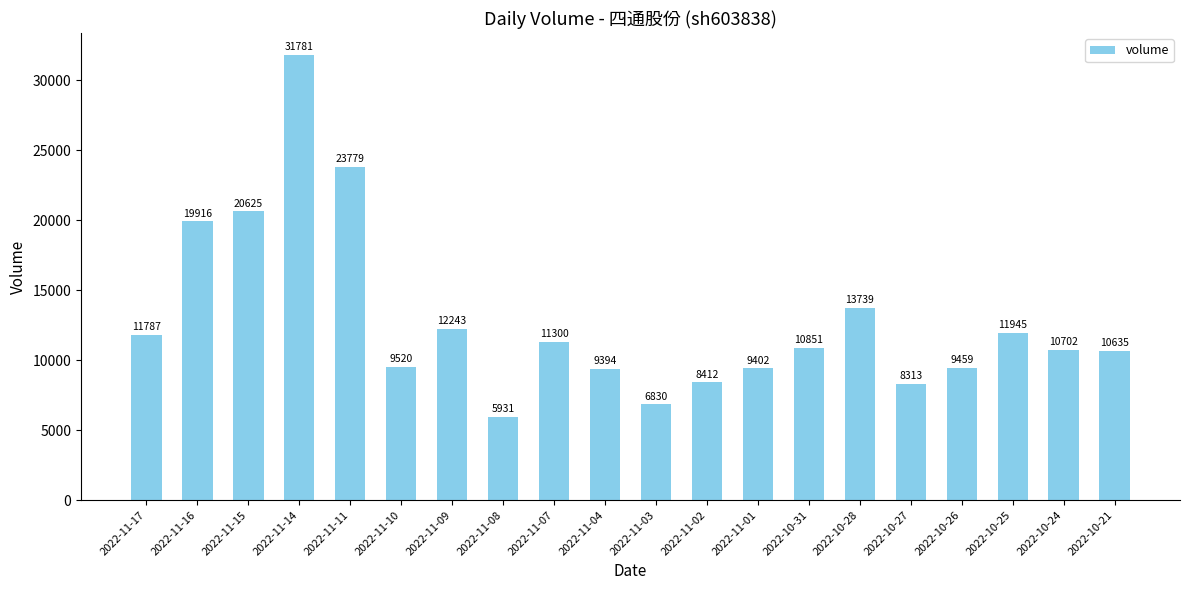

What is the change in value from 2022-11-03 to 2022-10-25?

+5115